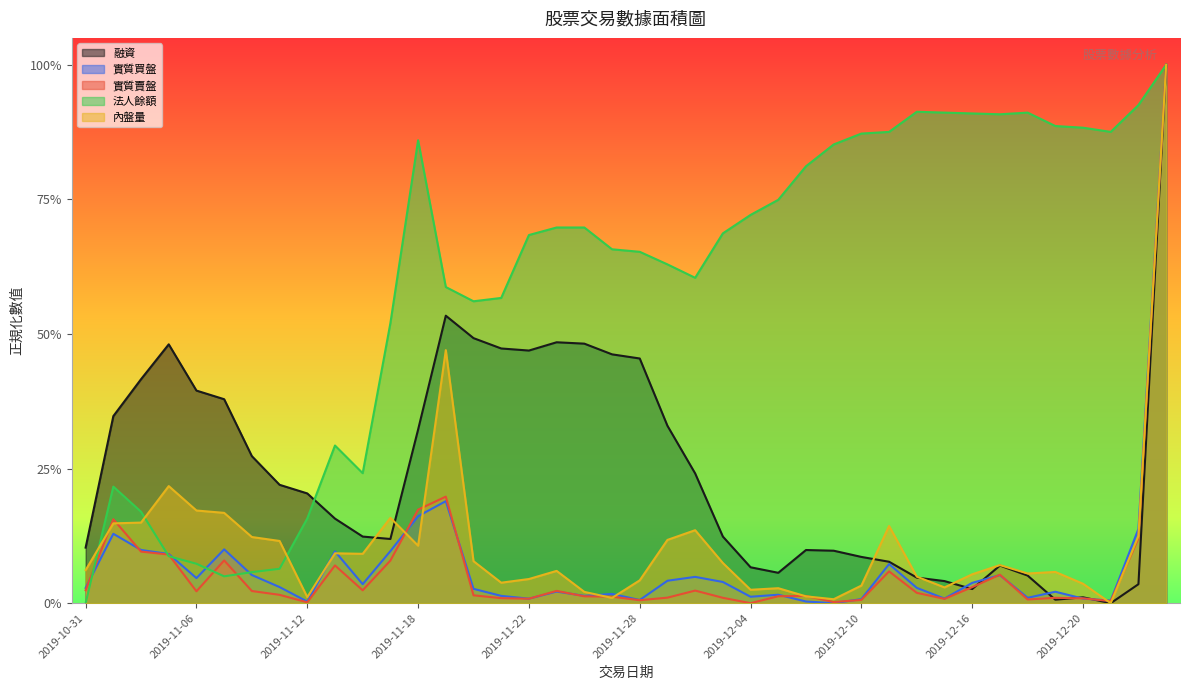

Which series has the largest range (max minus min)?

融資